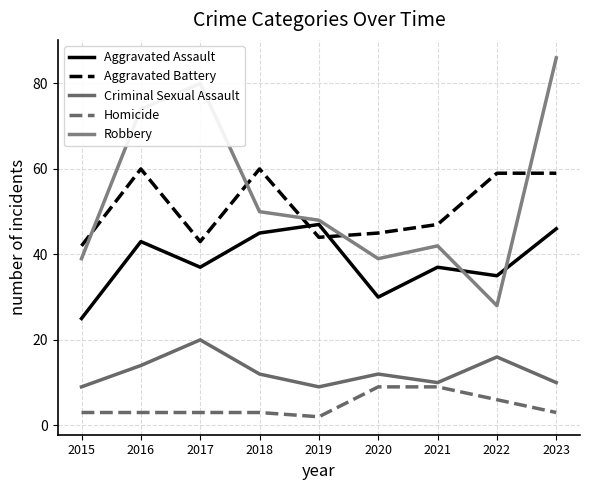

What is the difference between the highest and lowest values at 2023?

83